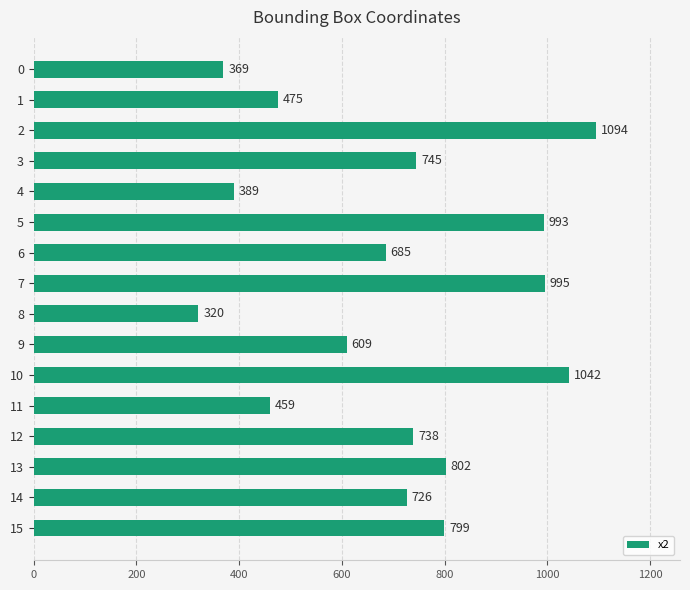

True or false: the data shows 802 at 13.

True